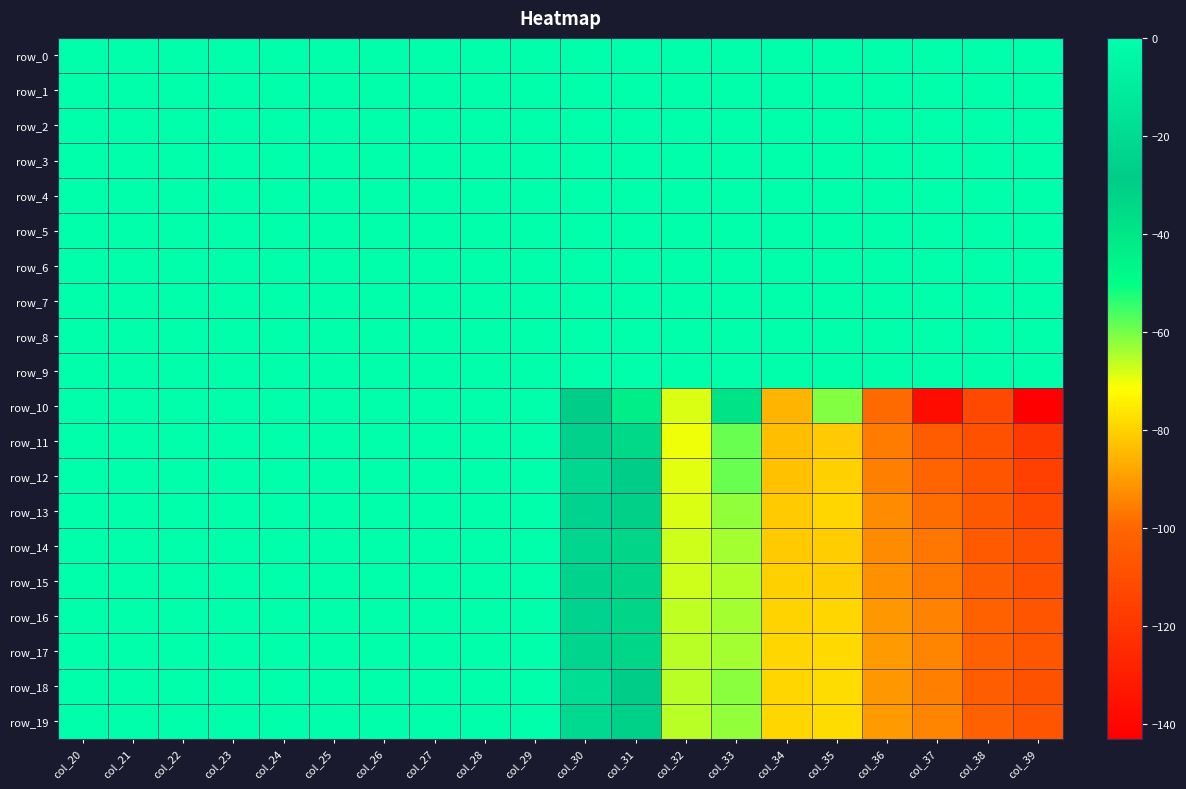

At which category is the sum across all series the highest?

col_24